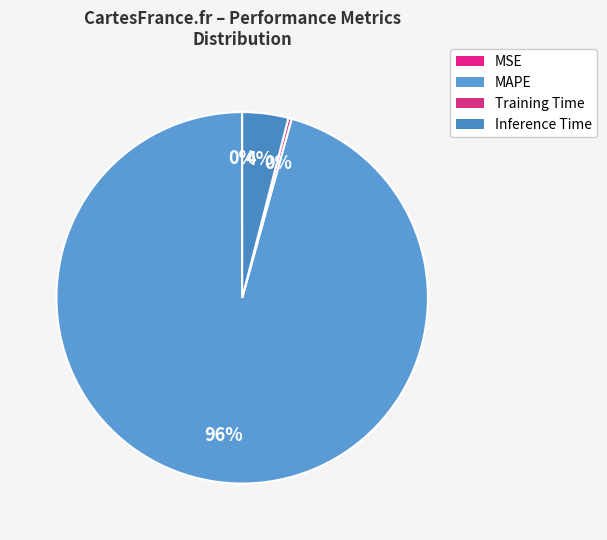

Which slice represents more than half of the pie?

MAPE